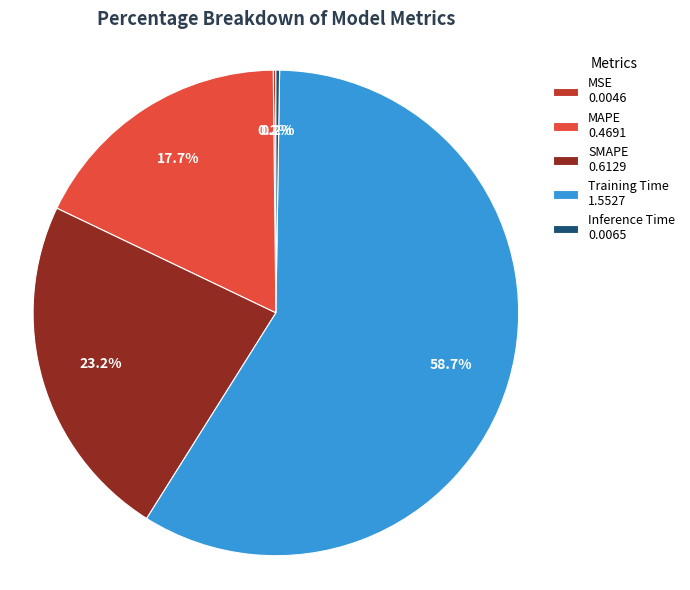

Which slice is the largest?

Training Time